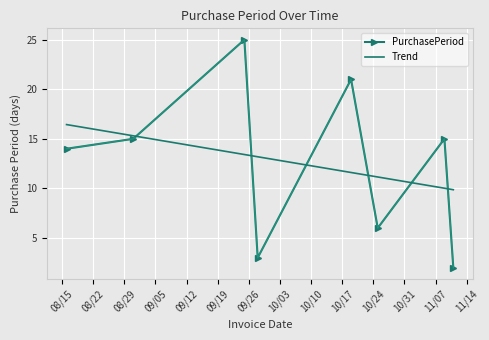

Which series has the largest range (max minus min)?

PurchasePeriod